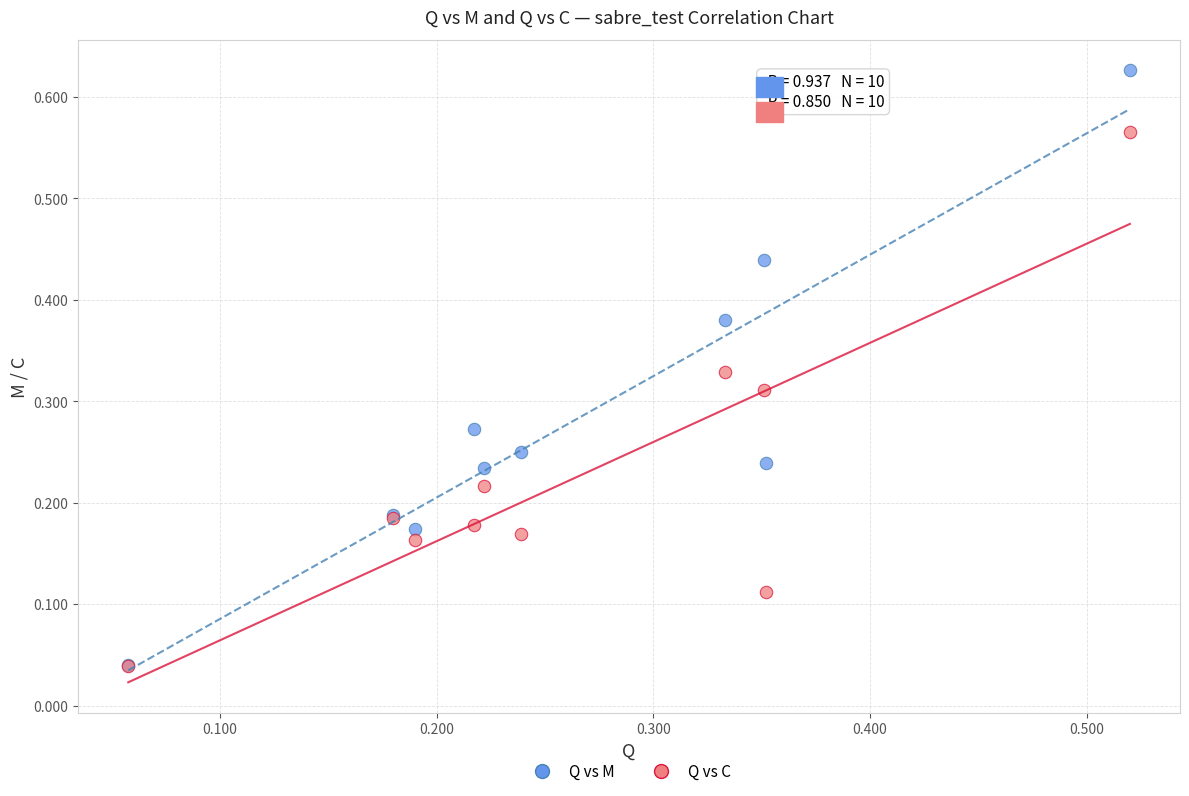

What are all the series names shown in the legend?

Q vs M, Q vs C